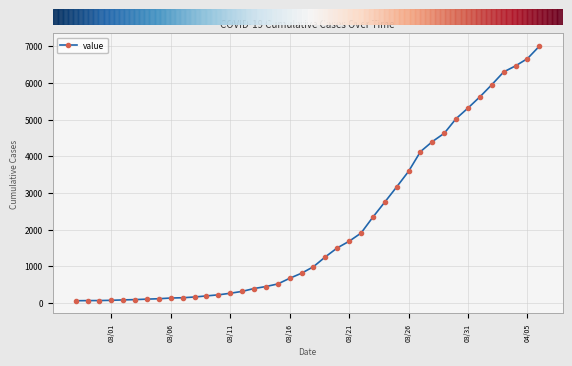

How many values are below 992?

20